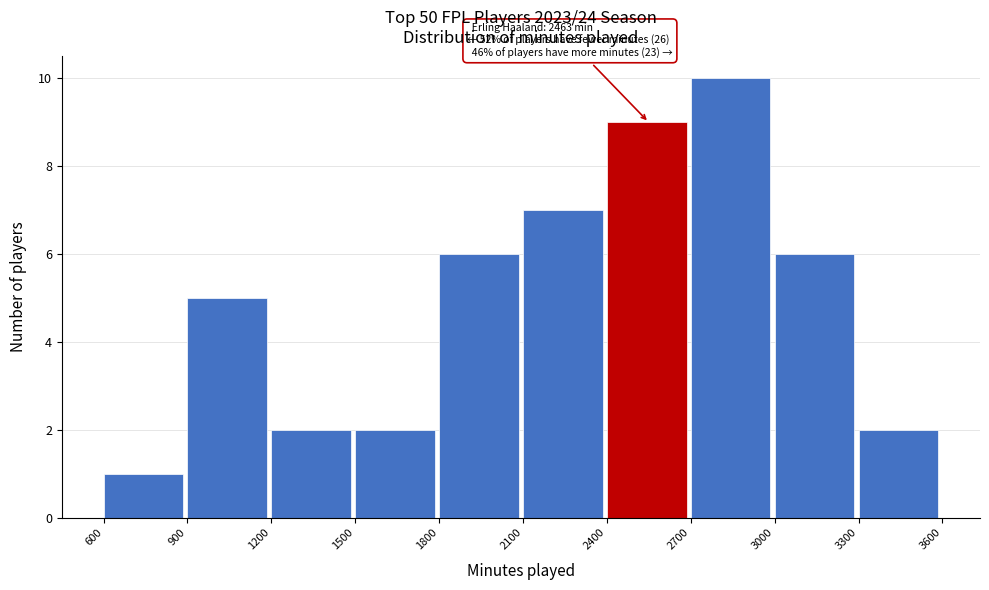

Over which range of the x-axis is the bar tallest?

2700 to 3000